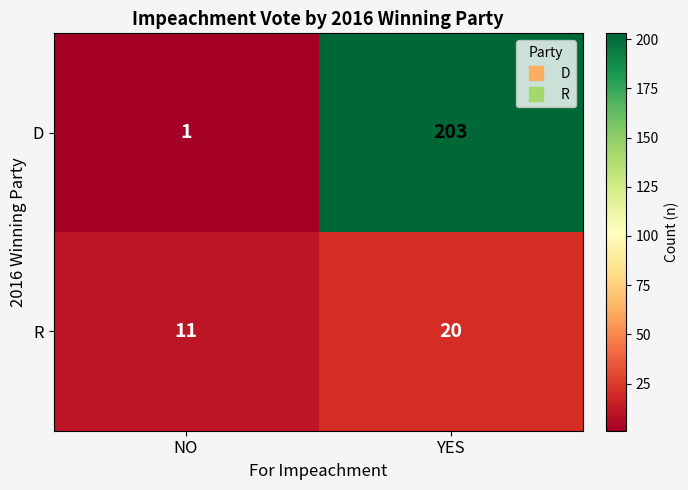

Rank the series by their average value, from lowest to highest.

R, D